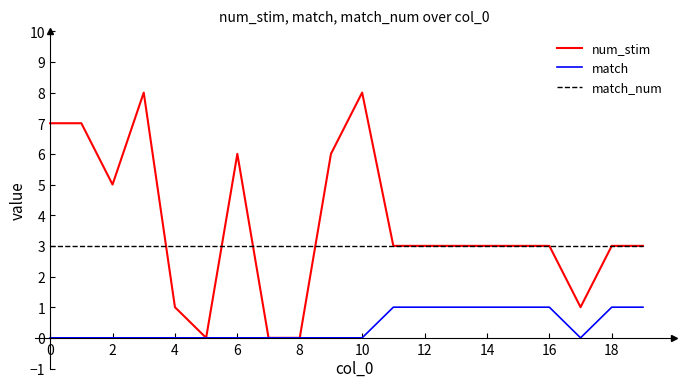

Which series has the largest range (max minus min)?

num_stim